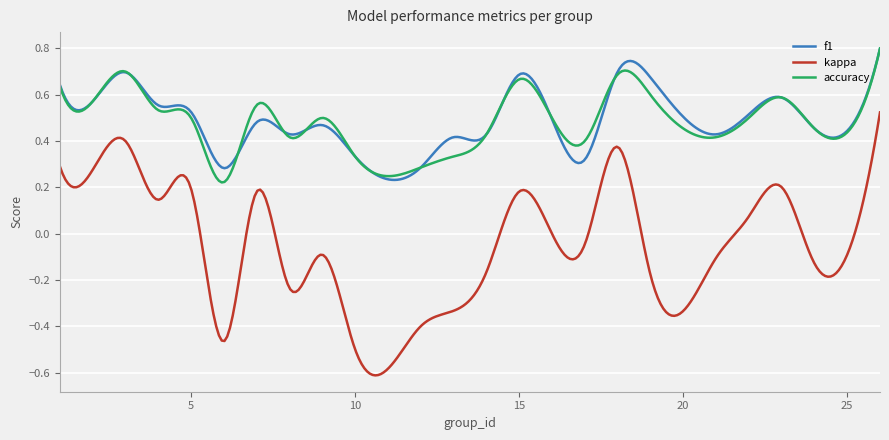

Which series has the widest spread of values?

kappa